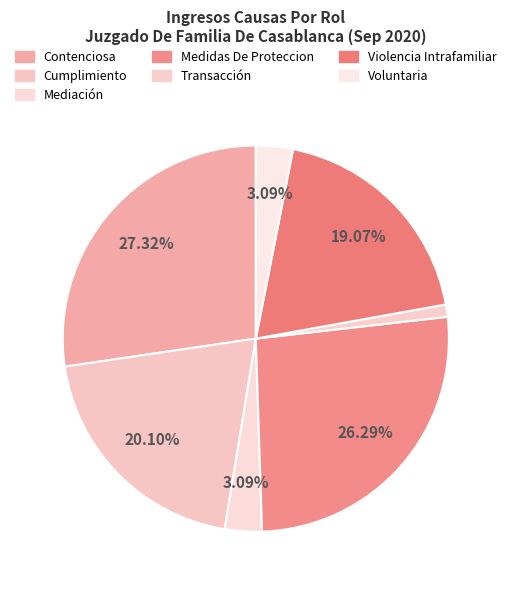

What percentage is the Medidas De Proteccion slice, to the nearest percent?

26%